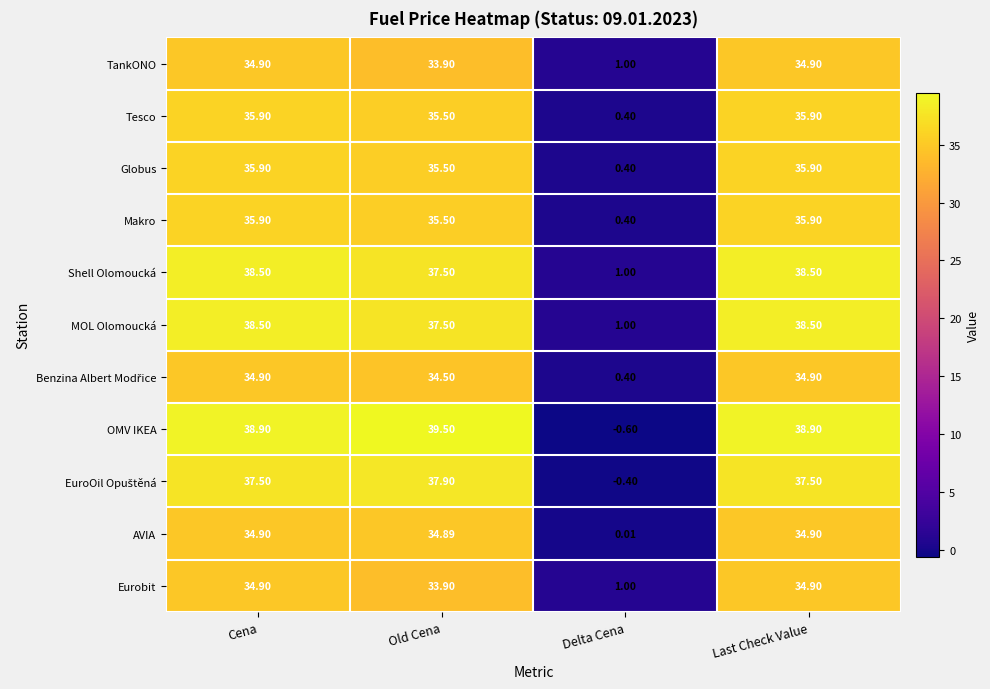

Is the value of OMV IKEA at Delta Cena greater than the value of Tesco at Old Cena?

No